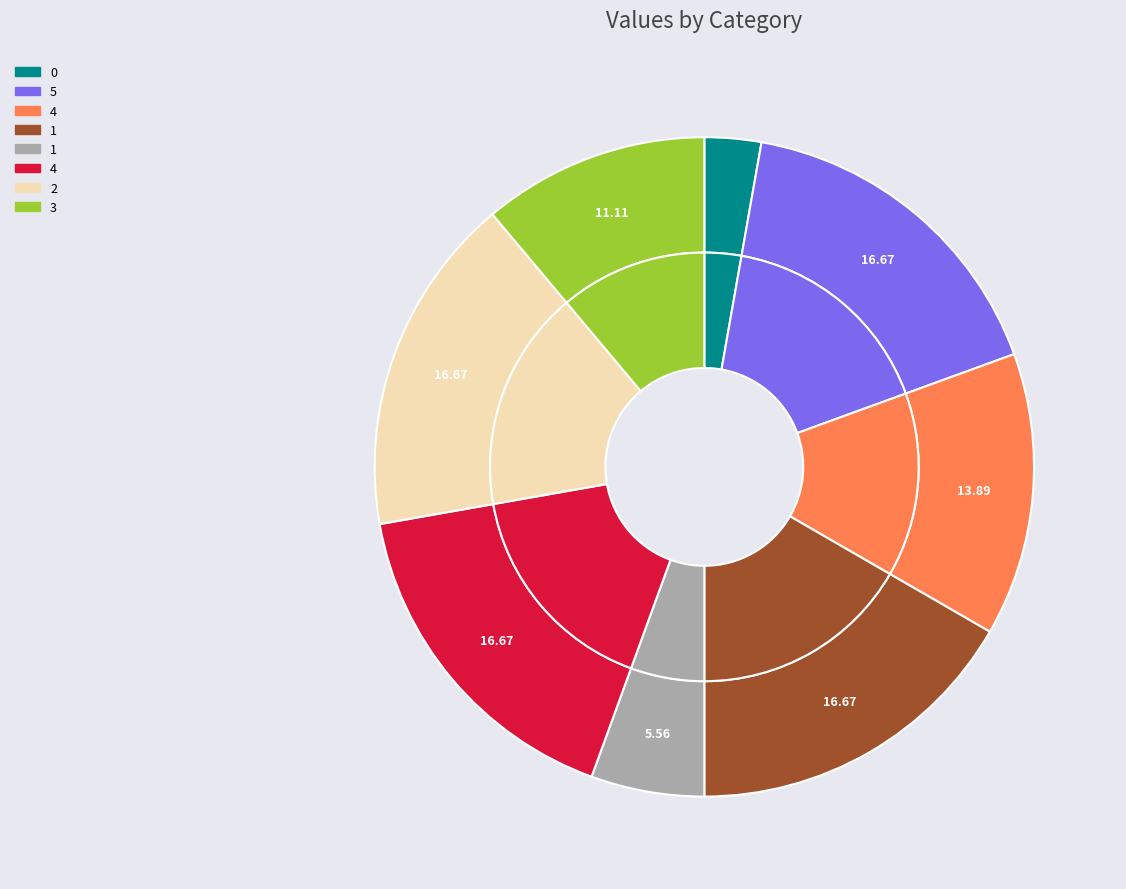

Rank the categories by value from highest to lowest.

5, 1, 4, 2, 4, 3, 1, 0